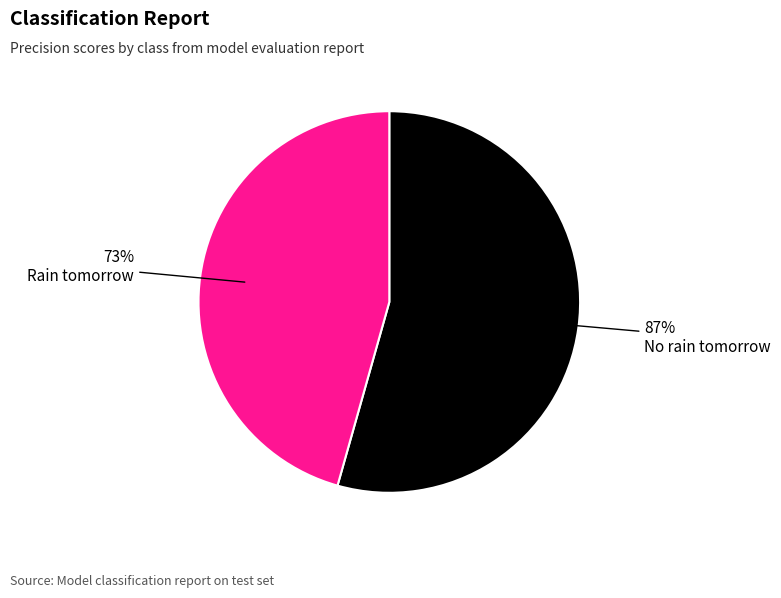

How many segments does this pie chart have?

2